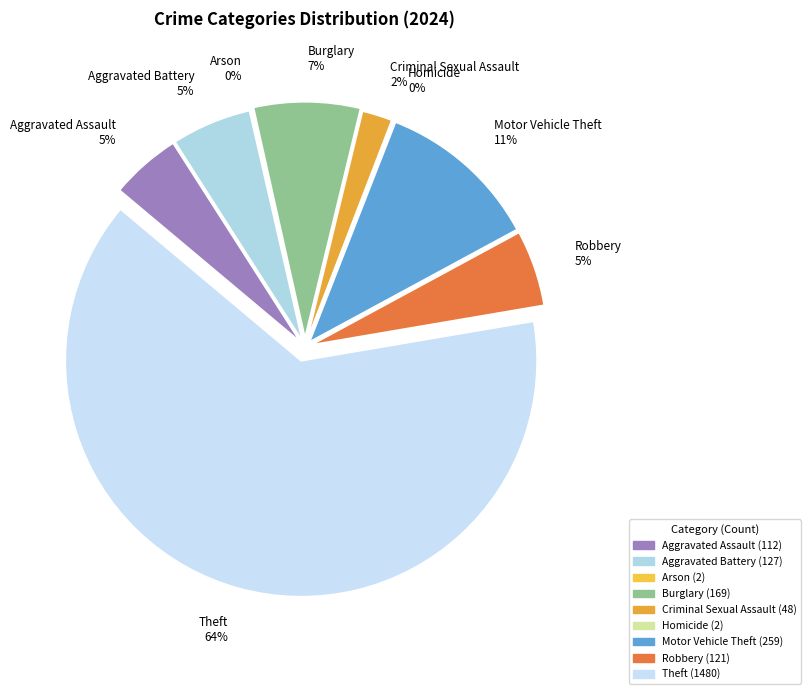

Does Burglary represent more than half of the total?

No